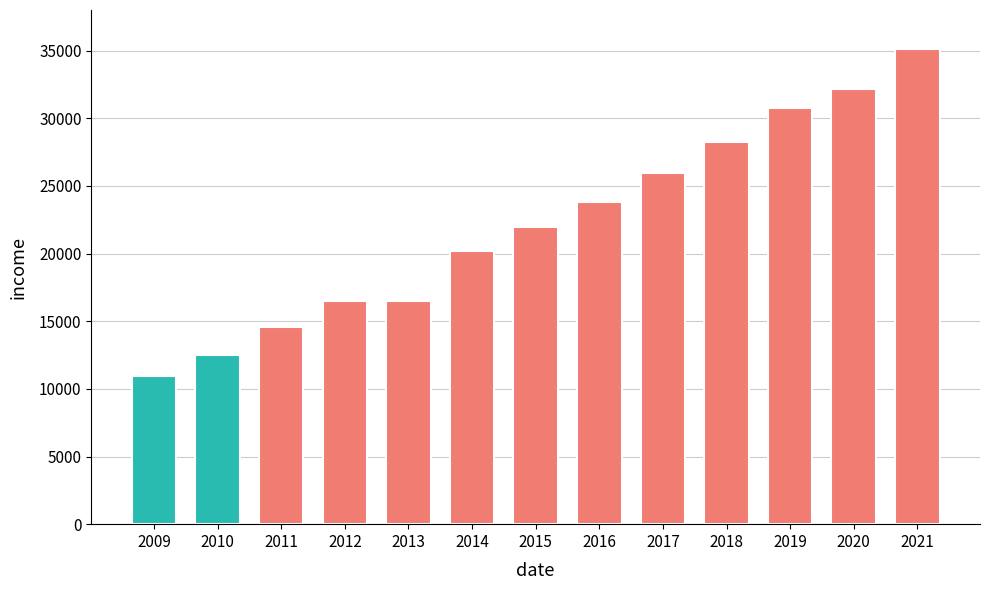

What is the value of the 6th bar from the left?

20167